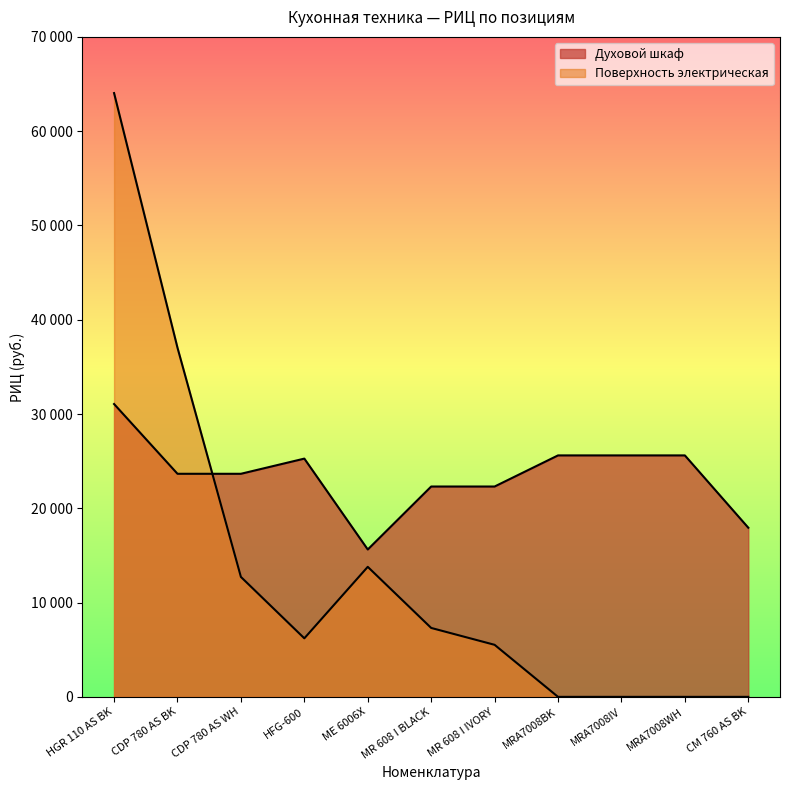

Where do Поверхность электрическая and Духовой шкаф first cross each other?

CDP 780 AS BK and CDP 780 AS WH